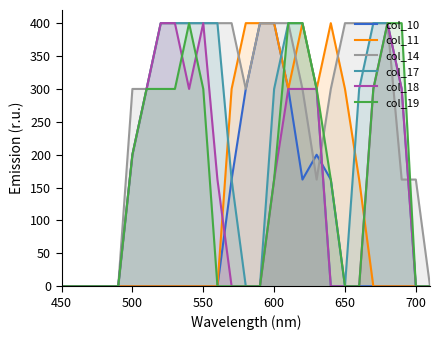

What is the difference between the highest and lowest values at 550?

400.0